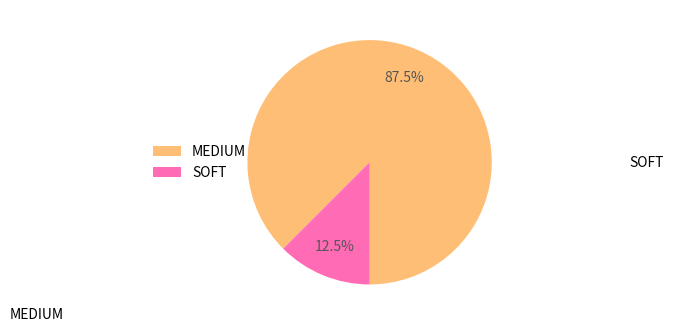

What is the change in value from MEDIUM to SOFT?

-18